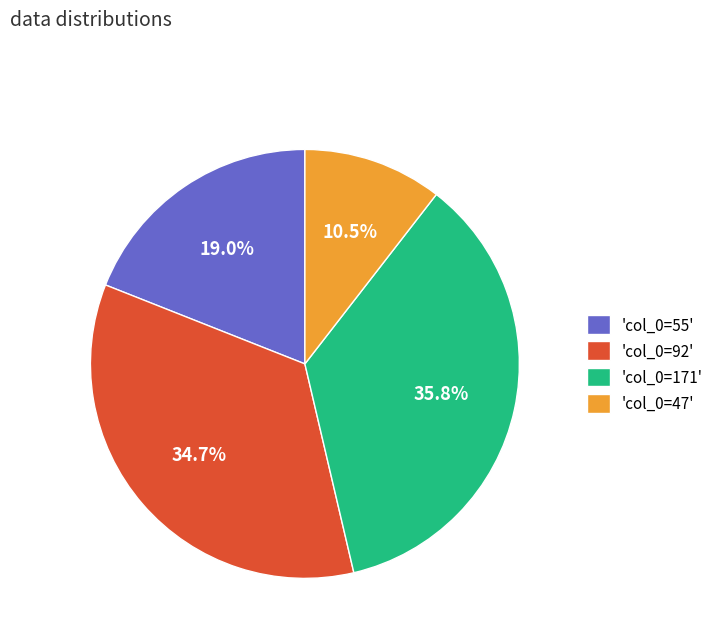

Approximately how many times larger is the value at 'col_0=92' compared to 'col_0=55'?

1.8